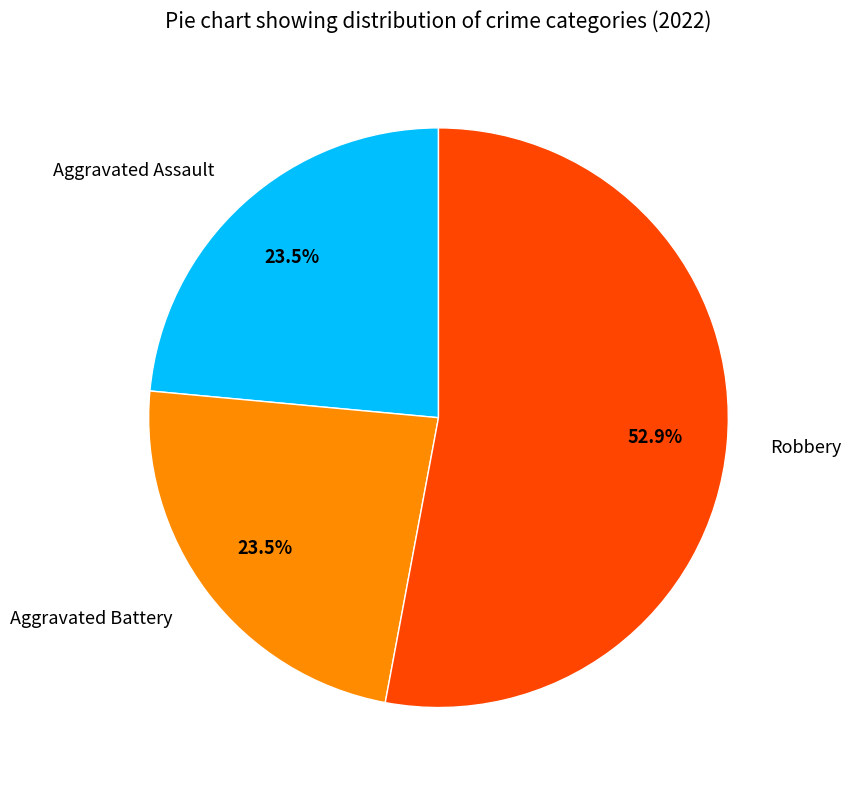

Which category accounts for the majority?

Robbery